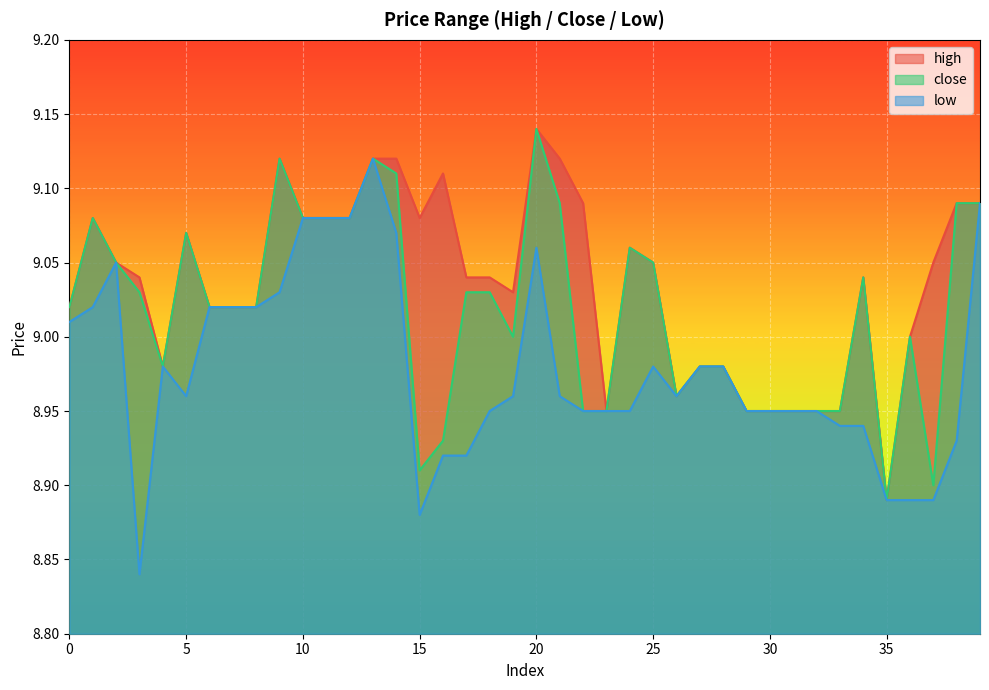

List the series in order of their overall mean, lowest first.

low, close, high